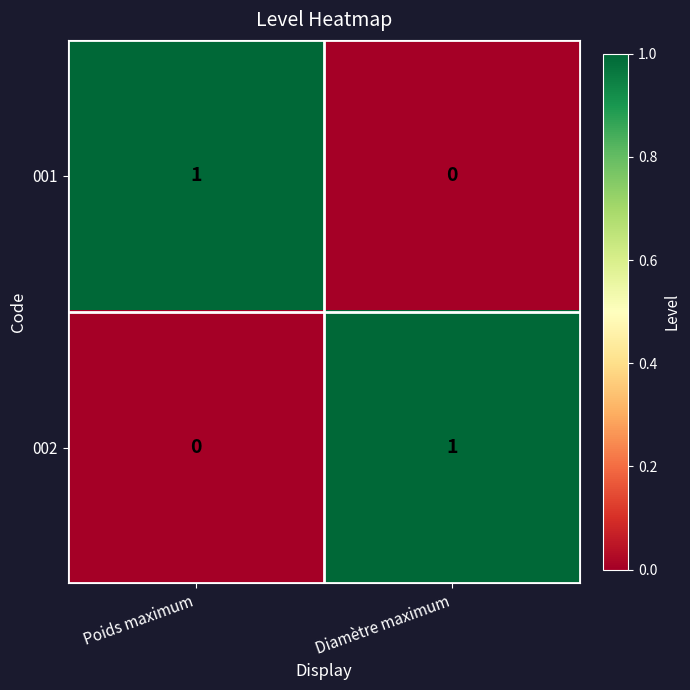

How many values in 002 are above zero?

1